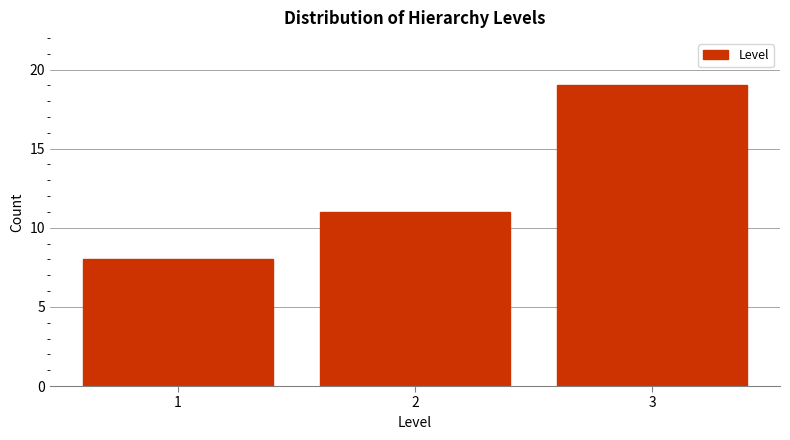

Reading right to left, list all the values displayed in this chart.

3=19	2=11	1=8